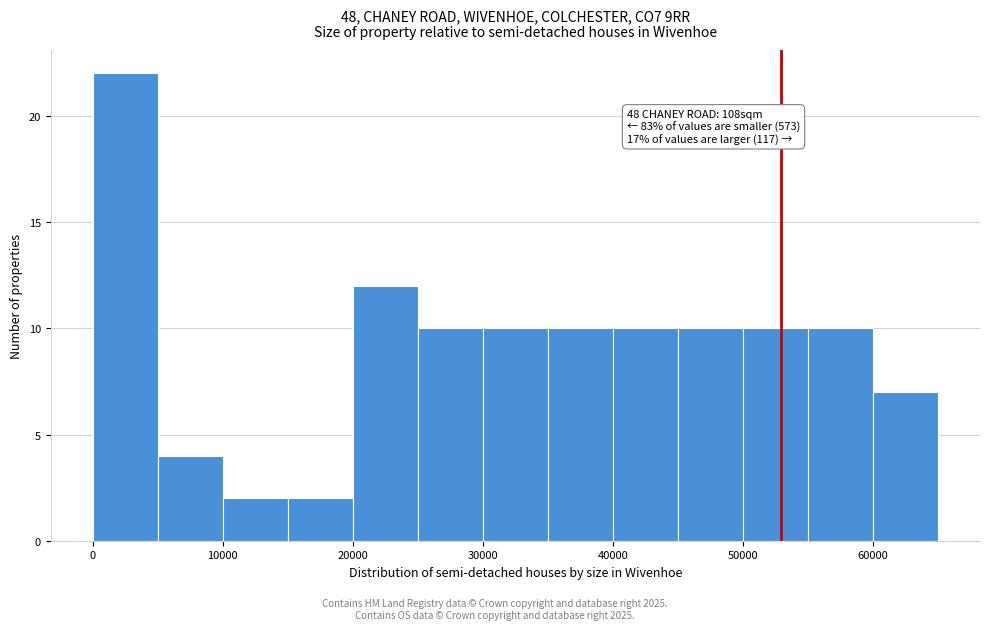

Which range on the x-axis has the tallest bar?

0 to 5000